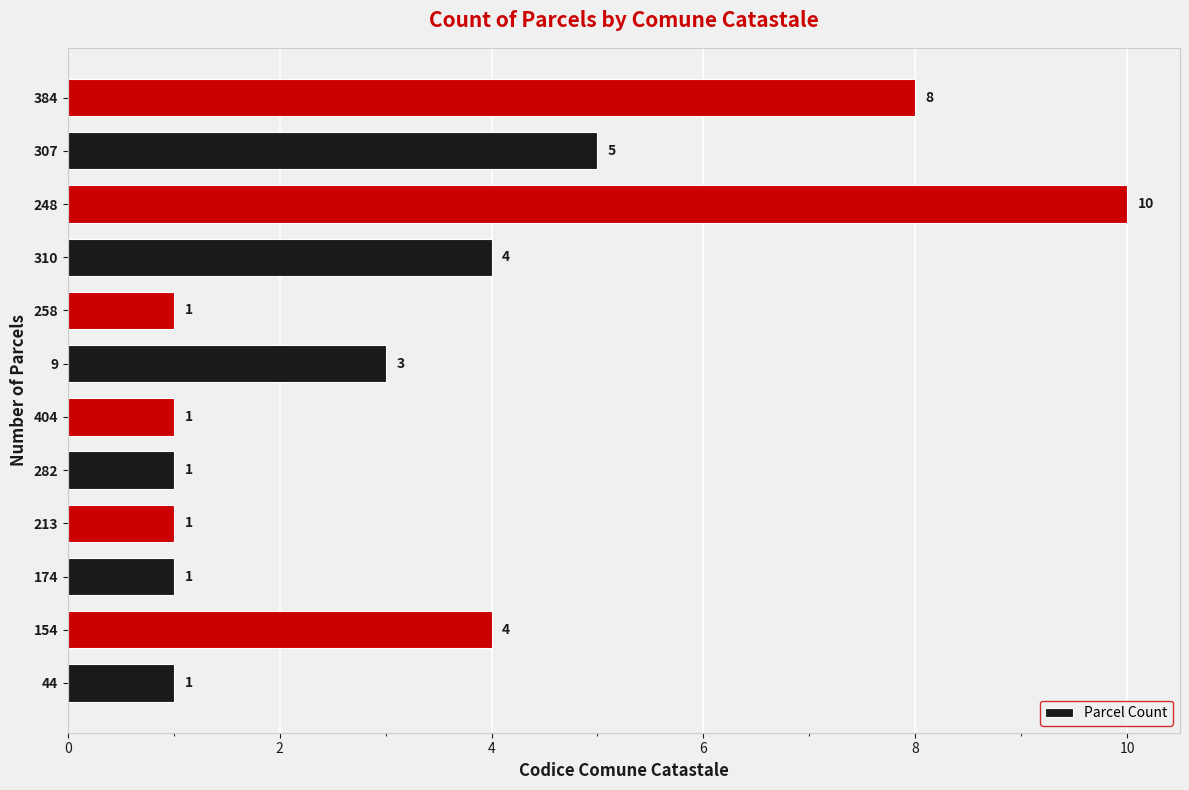

What is the approximate value at 310?

4